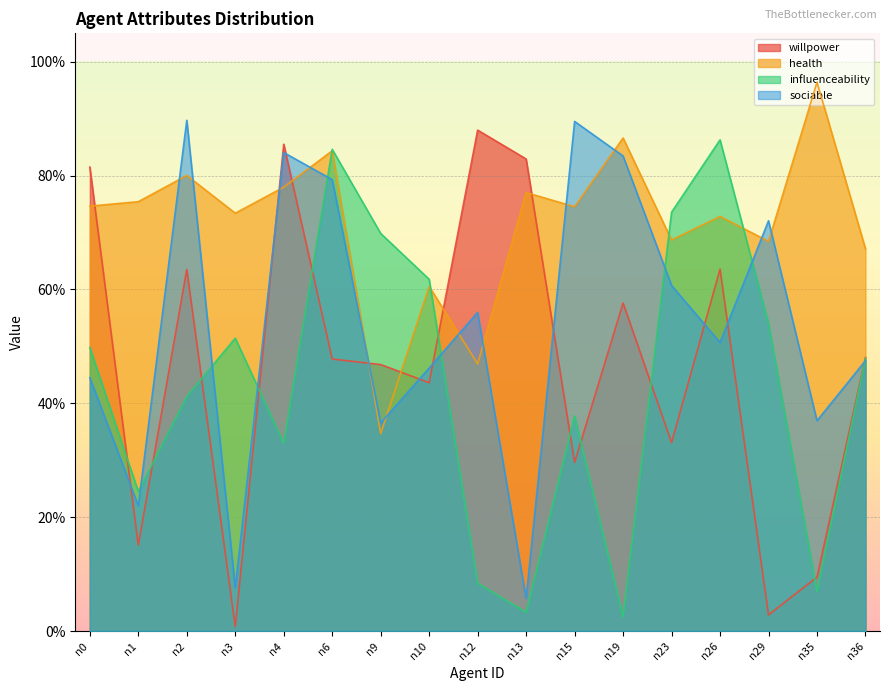

Reading left to right, what are all the values shown in this chart?

willpower: 0.8	0.2	0.6	0.0	0.9	0.5	0.5	0.4	0.9	0.8	0.3	0.6	0.3	0.6	0.0	0.1	0.5
health: 0.7	0.8	0.8	0.7	0.8	0.8	0.3	0.6	0.5	0.8	0.7	0.9	0.7	0.7	0.7	1.0	0.7
influenceability: 0.5	0.2	0.4	0.5	0.3	0.8	0.7	0.6	0.1	0.0	0.4	0.0	0.7	0.9	0.5	0.1	0.5
sociable: 0.4	0.2	0.9	0.1	0.8	0.8	0.4	0.5	0.6	0.1	0.9	0.8	0.6	0.5	0.7	0.4	0.5